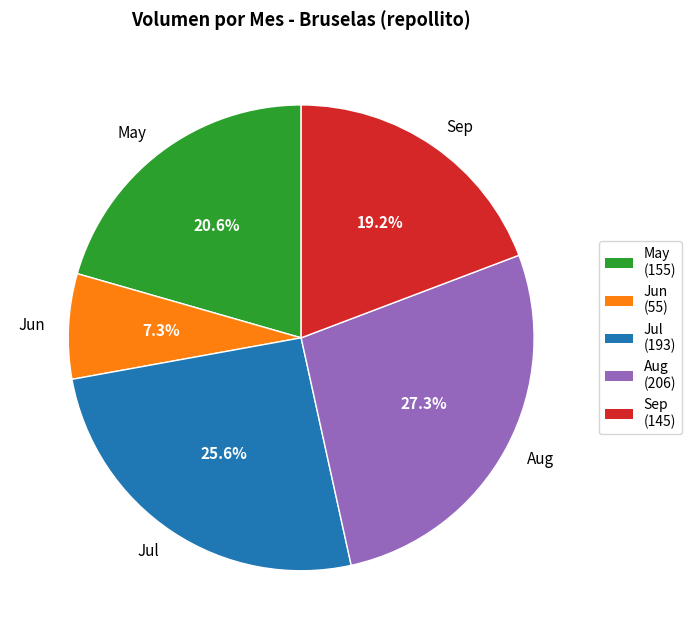

How many segments does this pie chart have?

5